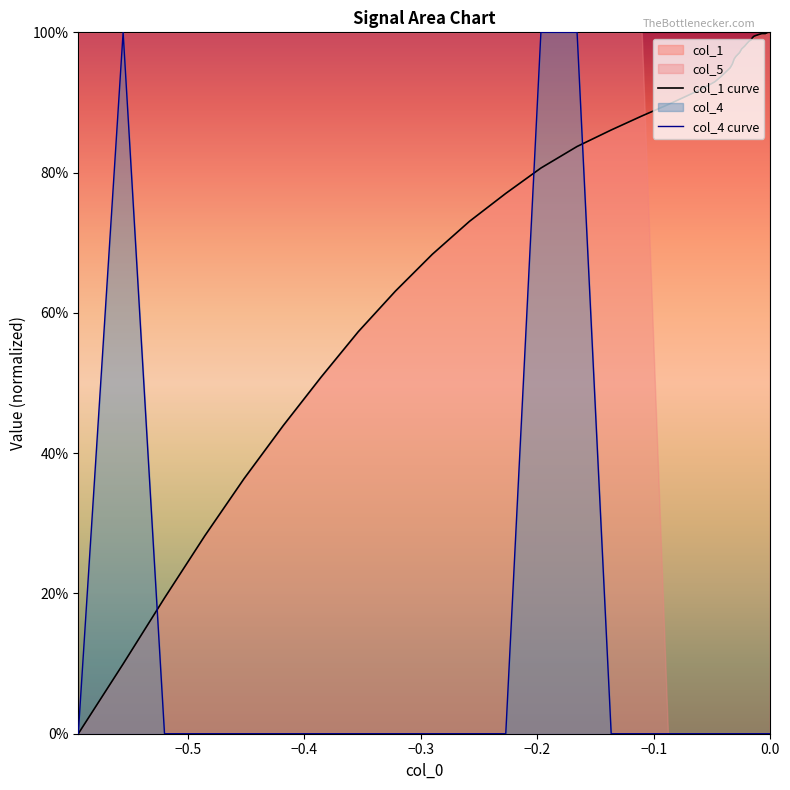

List the series in order of their overall mean, lowest first.

col_4 curve, col_1 curve